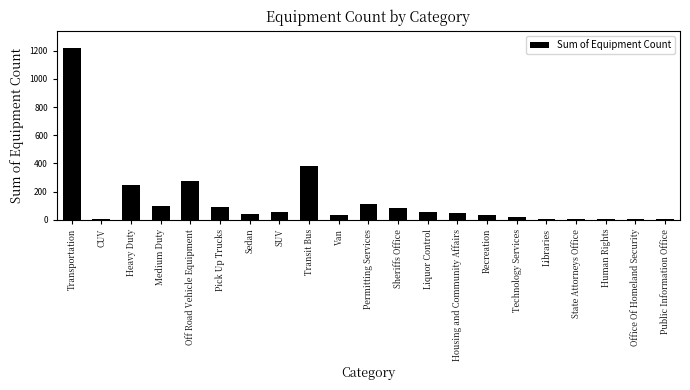

The chart shows a value of 379 at Transit Bus. True or false?

True